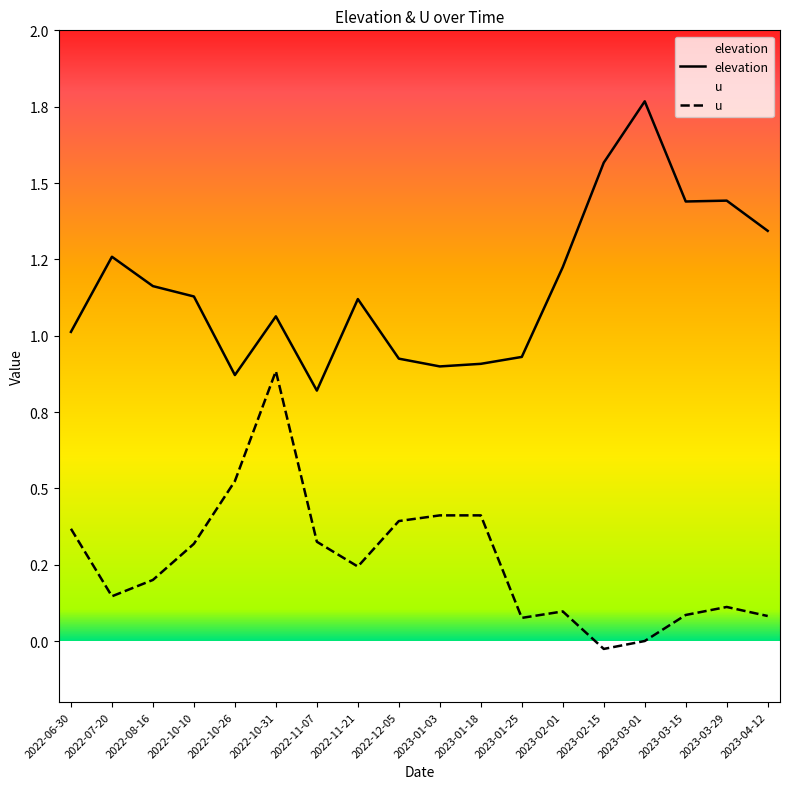

True or false: u has more than 0 points higher than both neighbors.

True